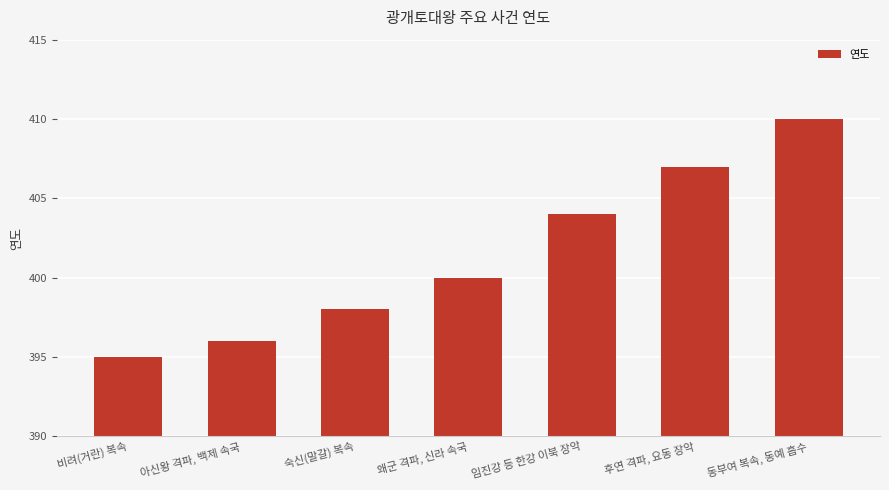

How many data points are less than 400?

3